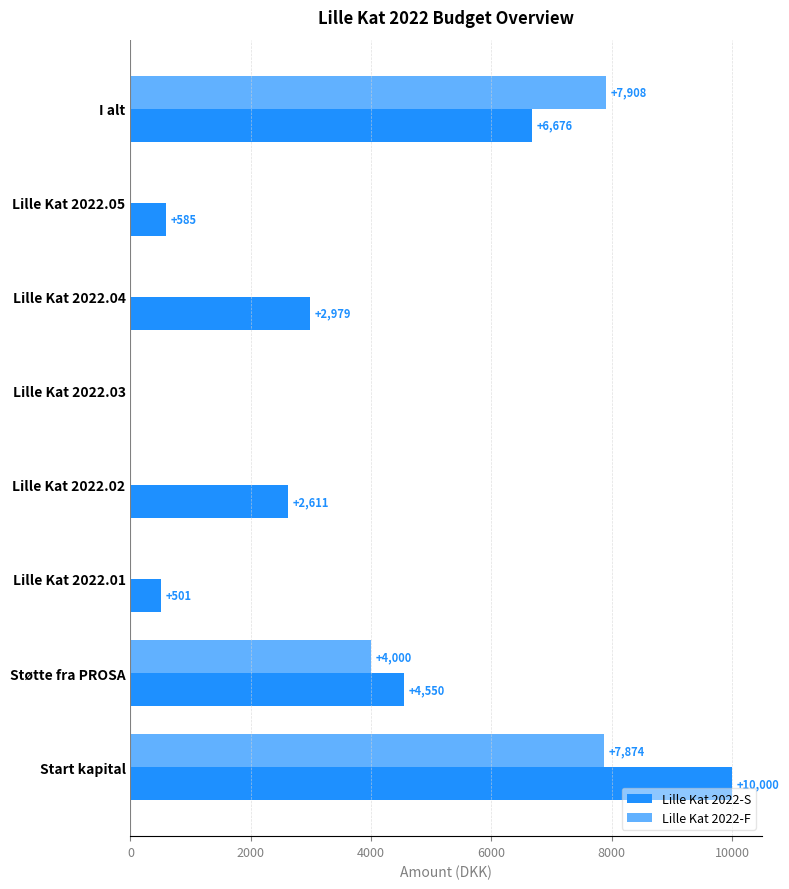

How many positive values does the Lille Kat 2022-S series have?

7